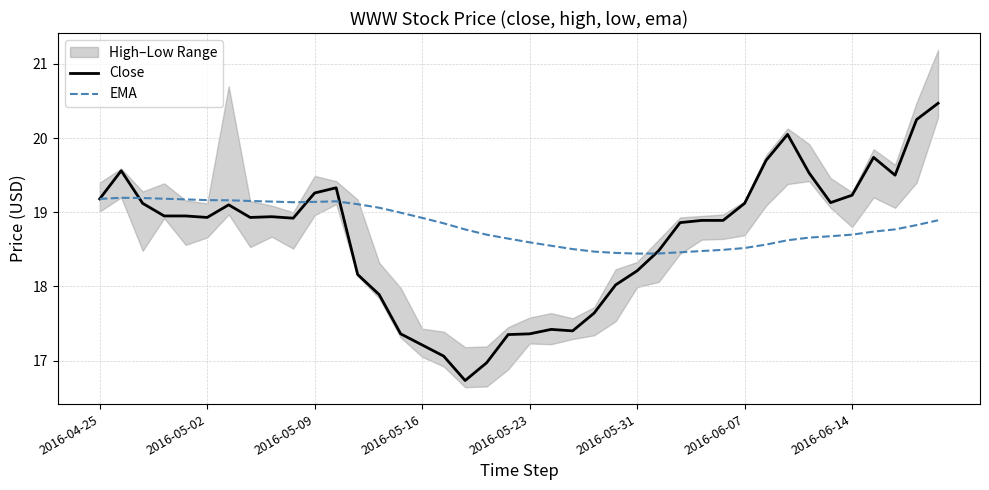

What is the minimum value for Close?

16.7